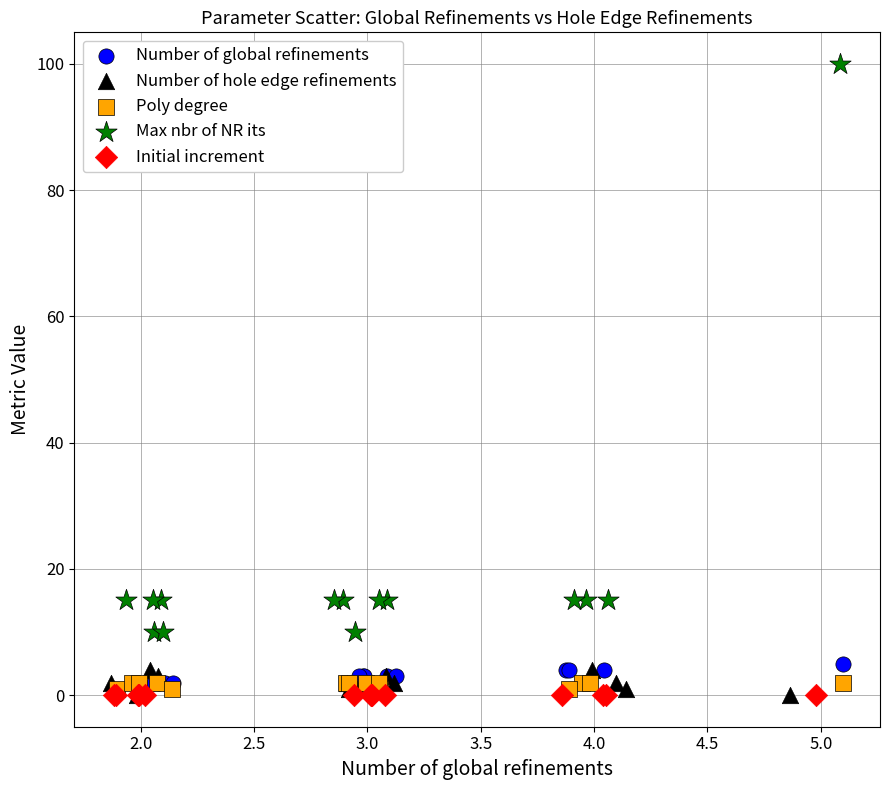

Which series has the largest Y range (max minus min)?

Max nbr of NR its